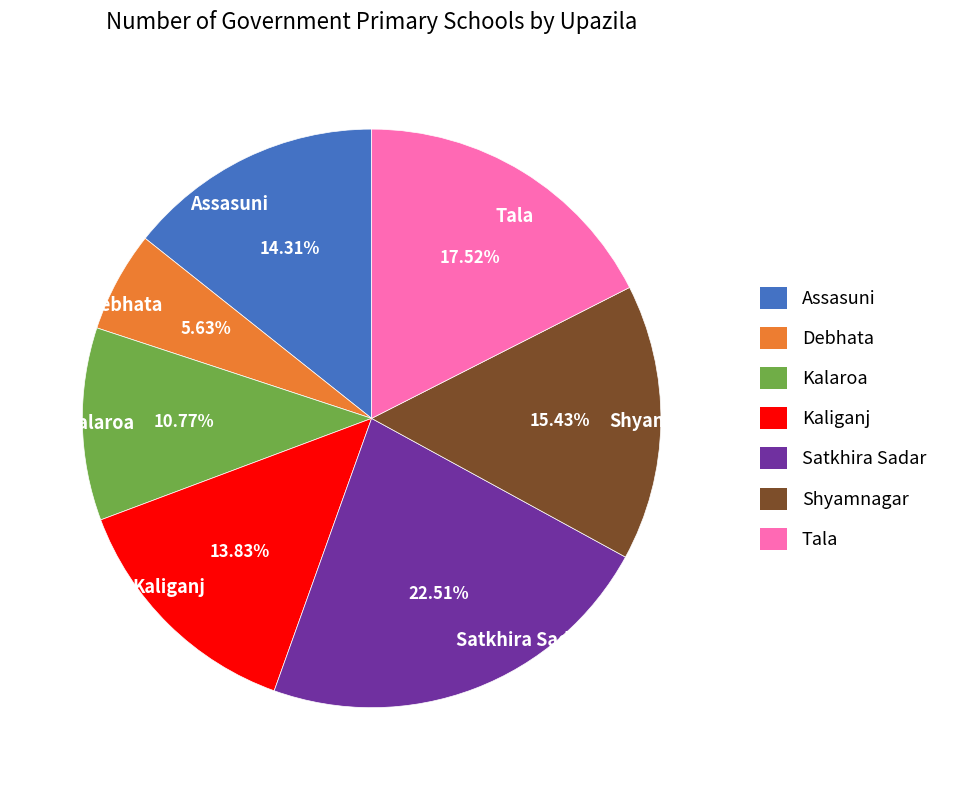

What is the total percentage of Kaliganj and Satkhira Sadar?

36.3%